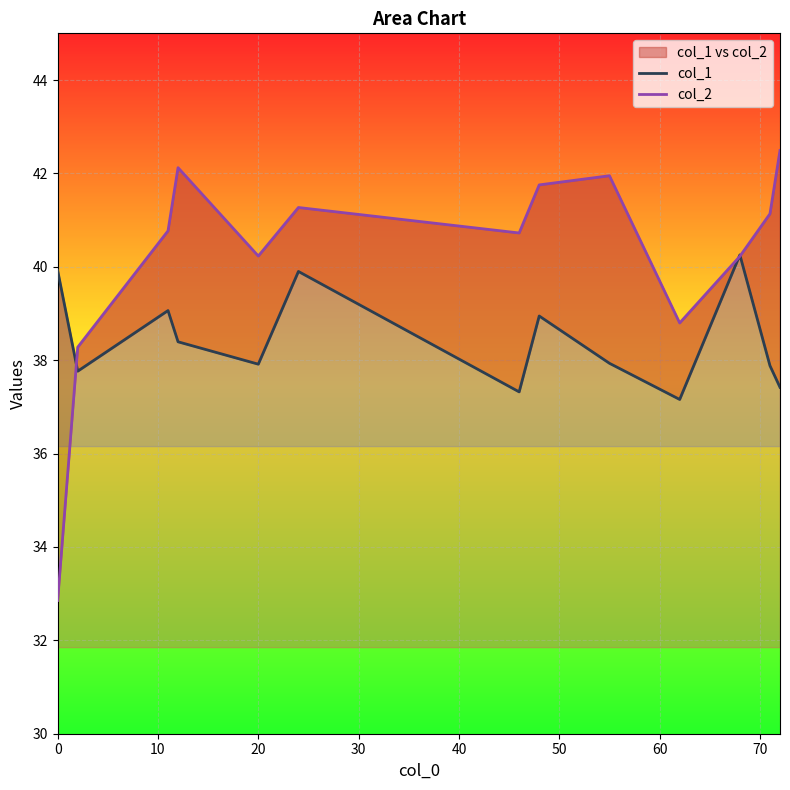

How many interior local valleys does the col_2 series have?

3